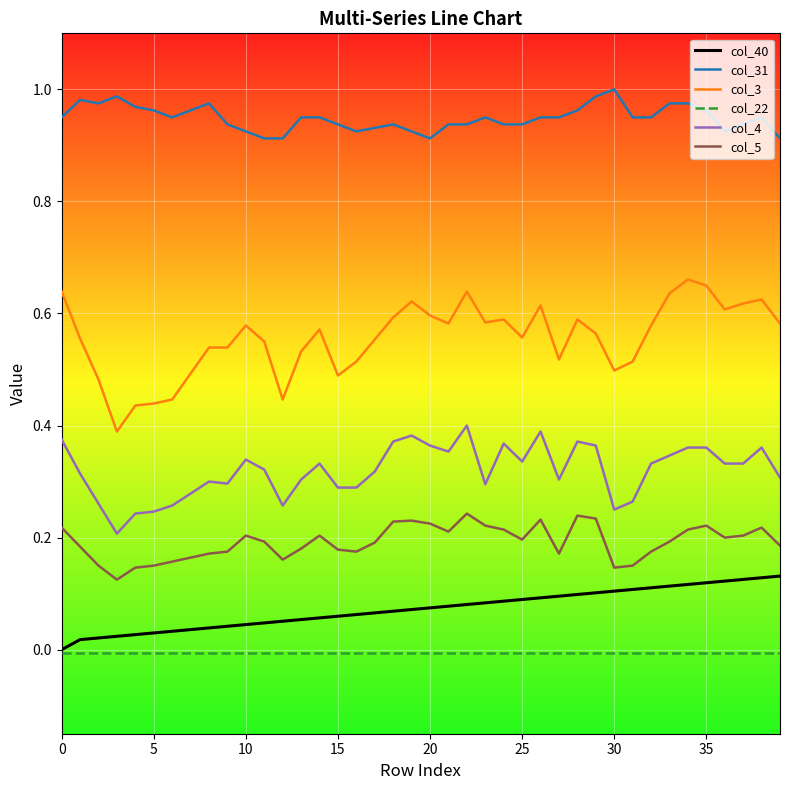

True or false: col_31 and col_5 cross at least once.

False